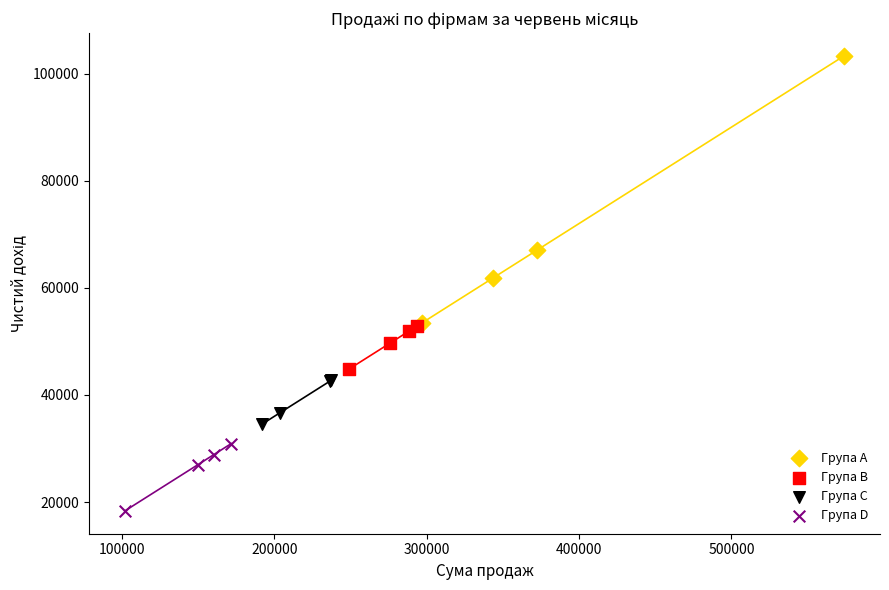

What are all the series names shown in the legend?

Група A, Група B, Група C, Група D